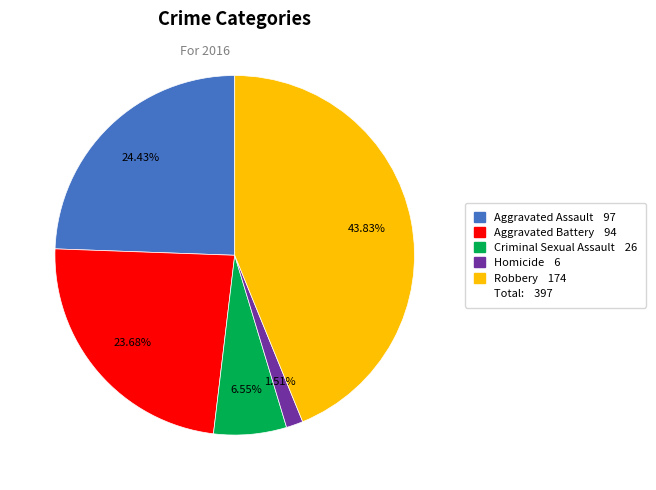

How many slices are in this pie chart?

5